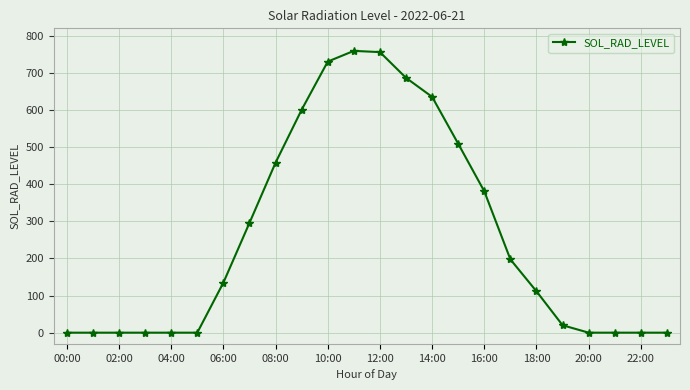

How many data points are less than 134?

12